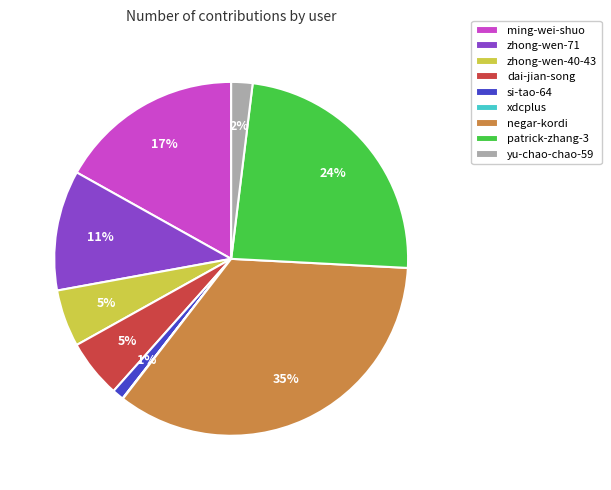

Is patrick-zhang-3 the majority of the pie?

No